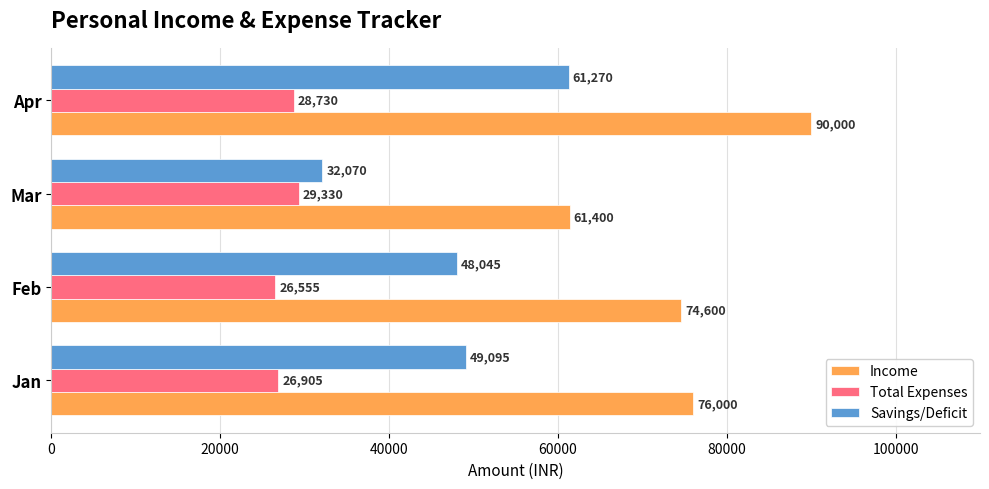

What is the difference between the Savings/Deficit values at Jan and Apr?

12175